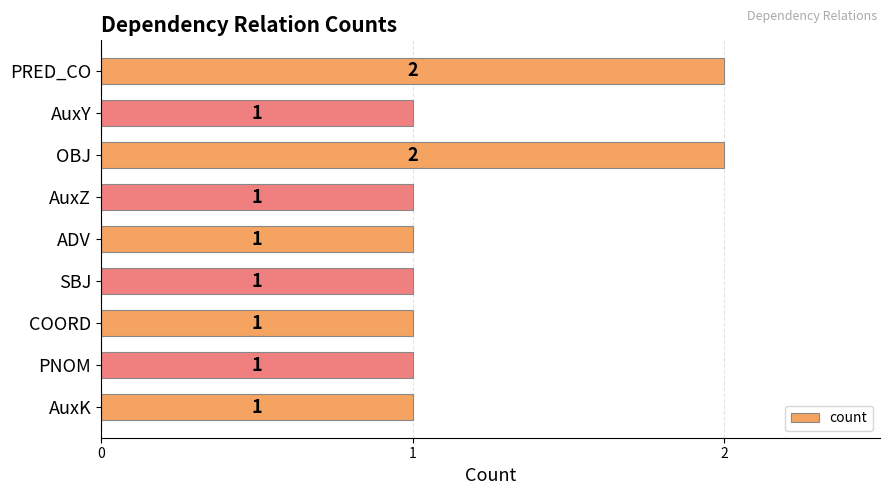

How many values are between 1 and 2?

9